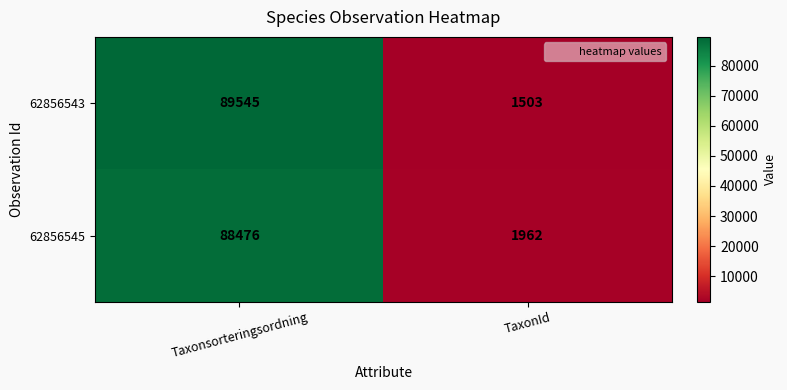

List the series in order of their overall mean, highest first.

62856543, 62856545